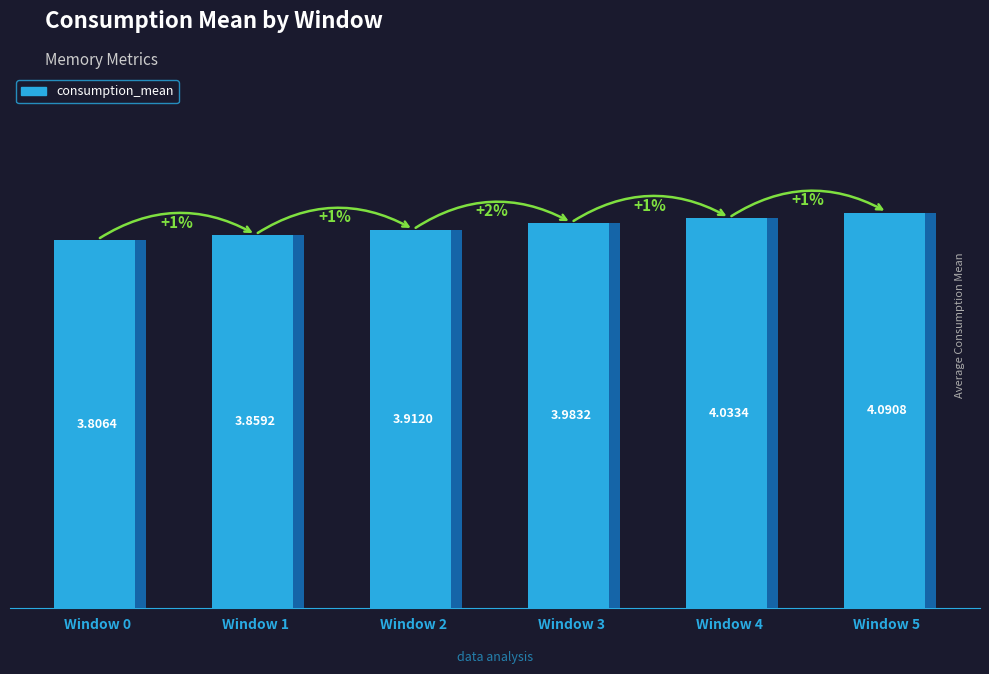

Which category has the highest value across all series?

Window 5